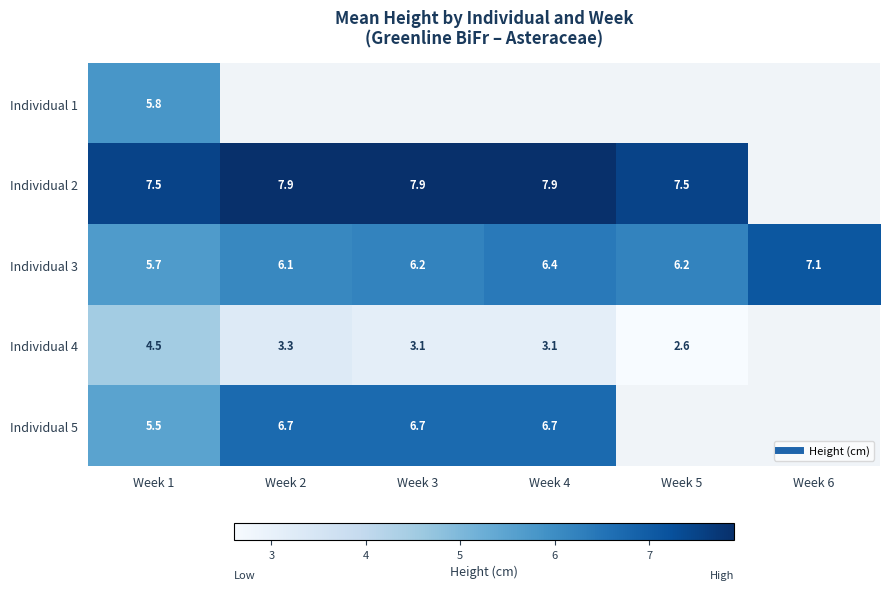

Which series has the widest spread of values?

Individual 4